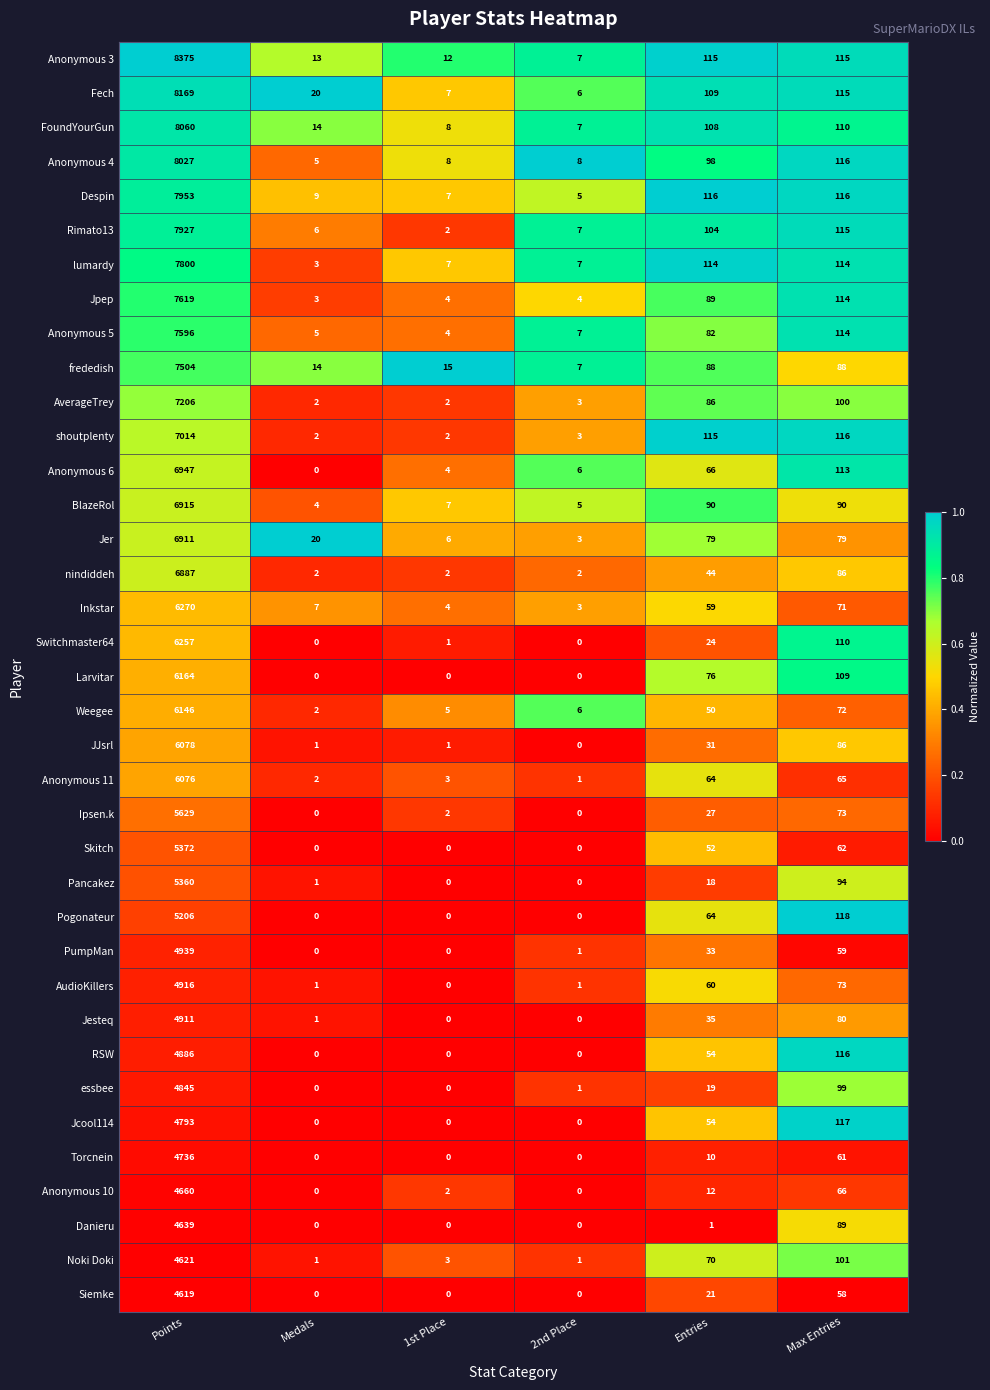

What is the average value of the AudioKillers series?

842